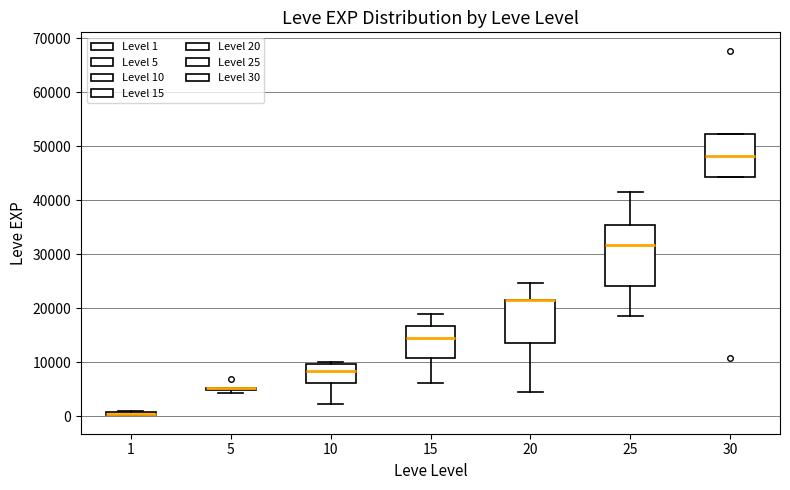

Comparing the boxes themselves (not the whiskers), which one is the tallest?

25